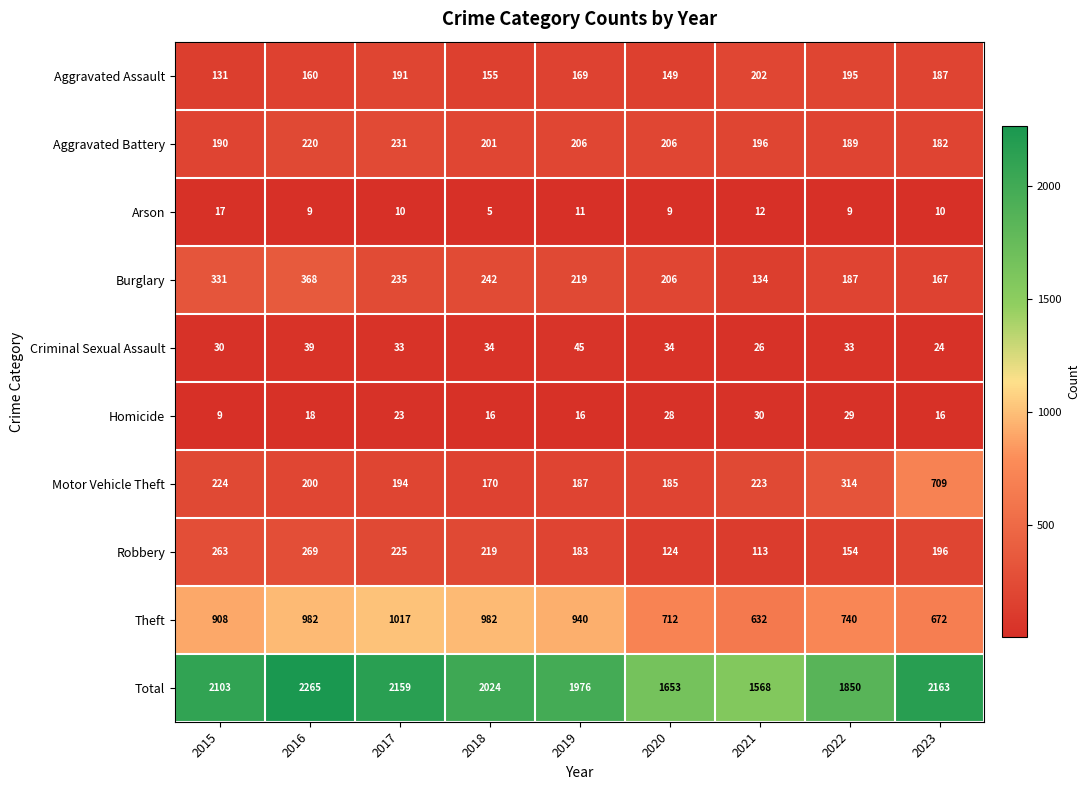

What is the highest value of the Aggravated Assault series?

202